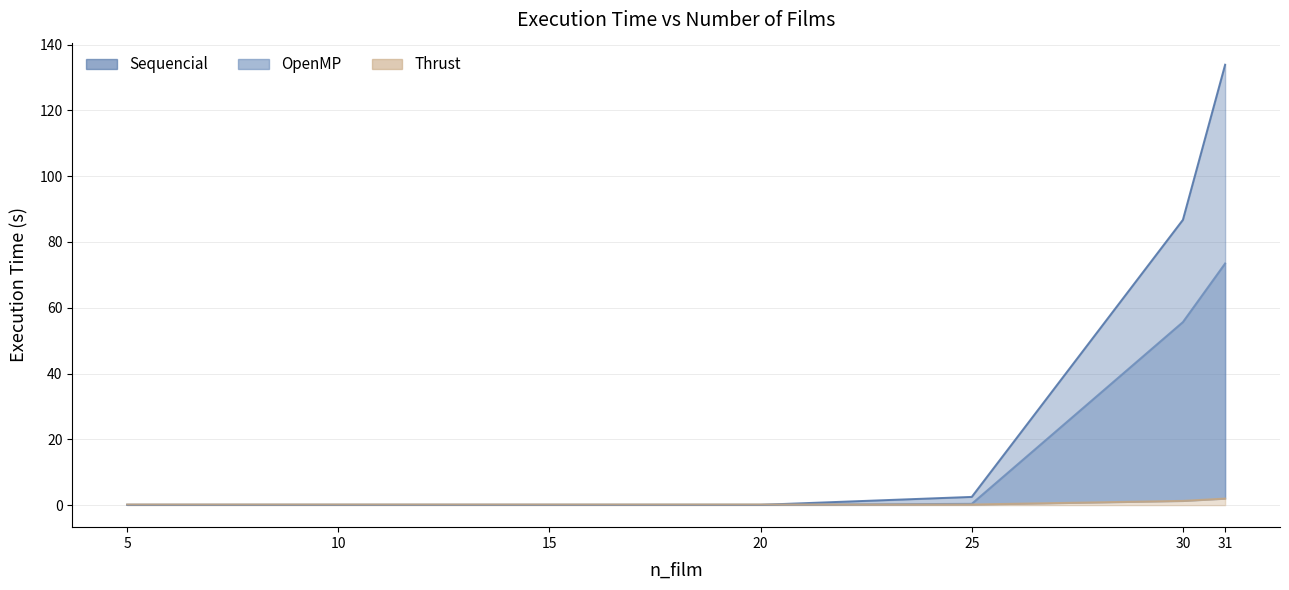

How many lines are shown in the chart?

3